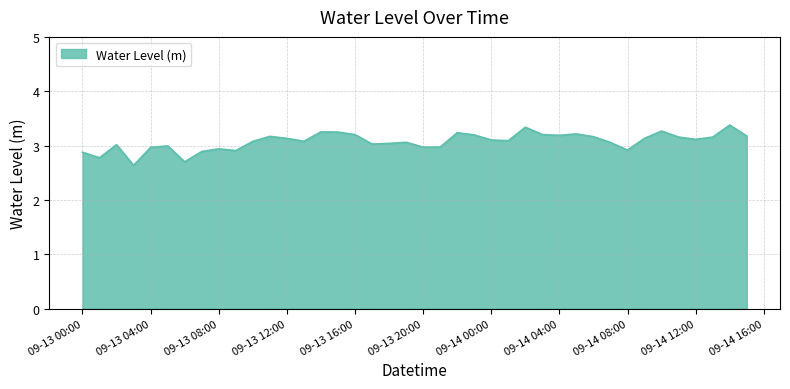

What is the difference between the second highest and second lowest values?

0.6